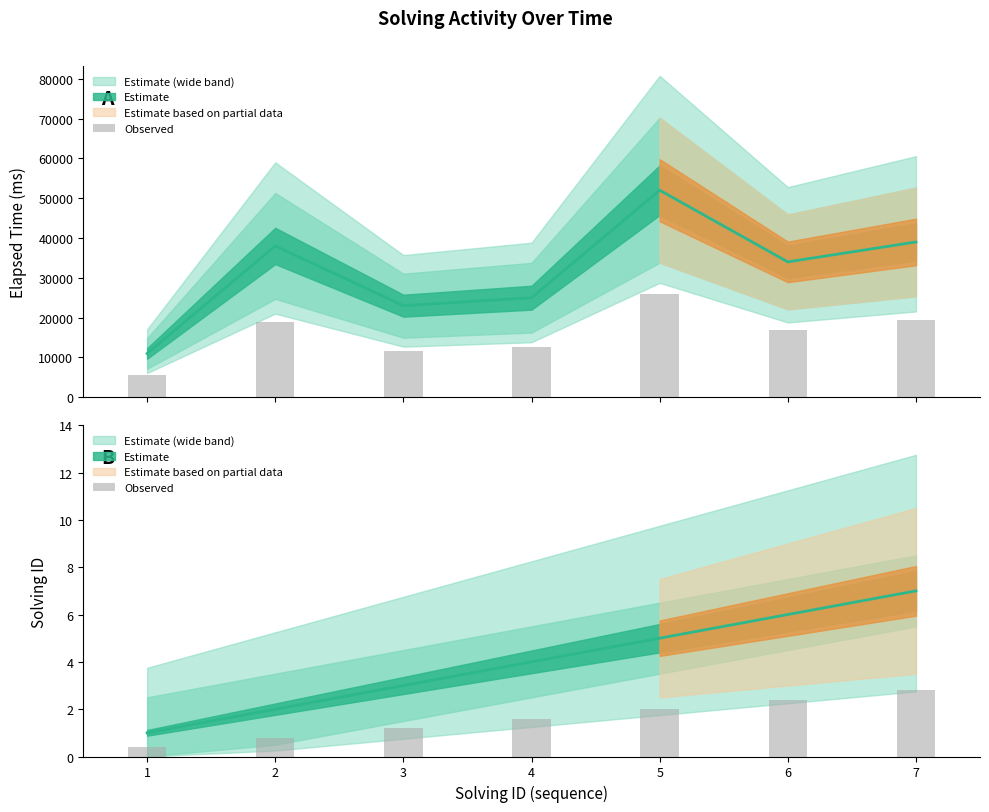

What is the difference between the maximum and minimum values?

2.4